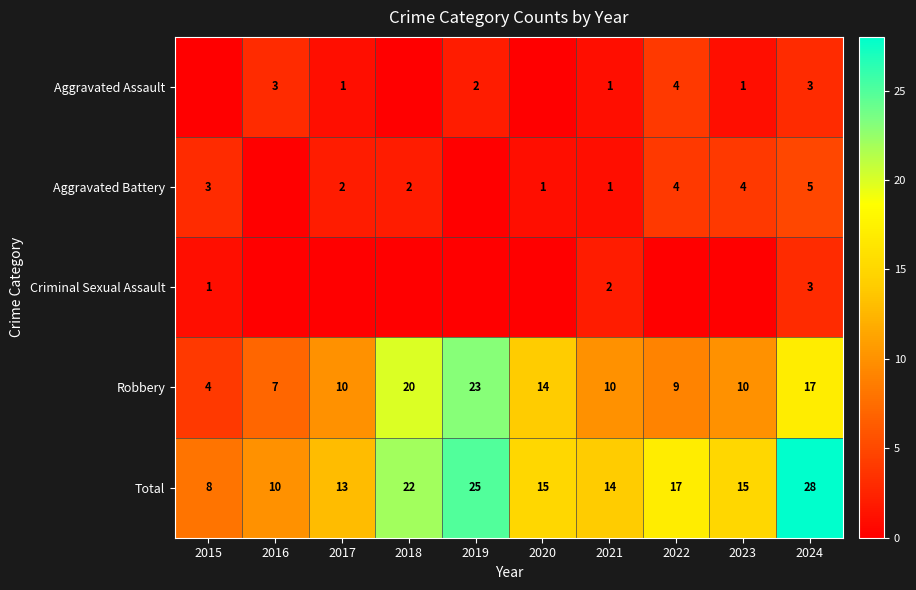

What value does the Total series have at 2021, to the nearest 5?

15